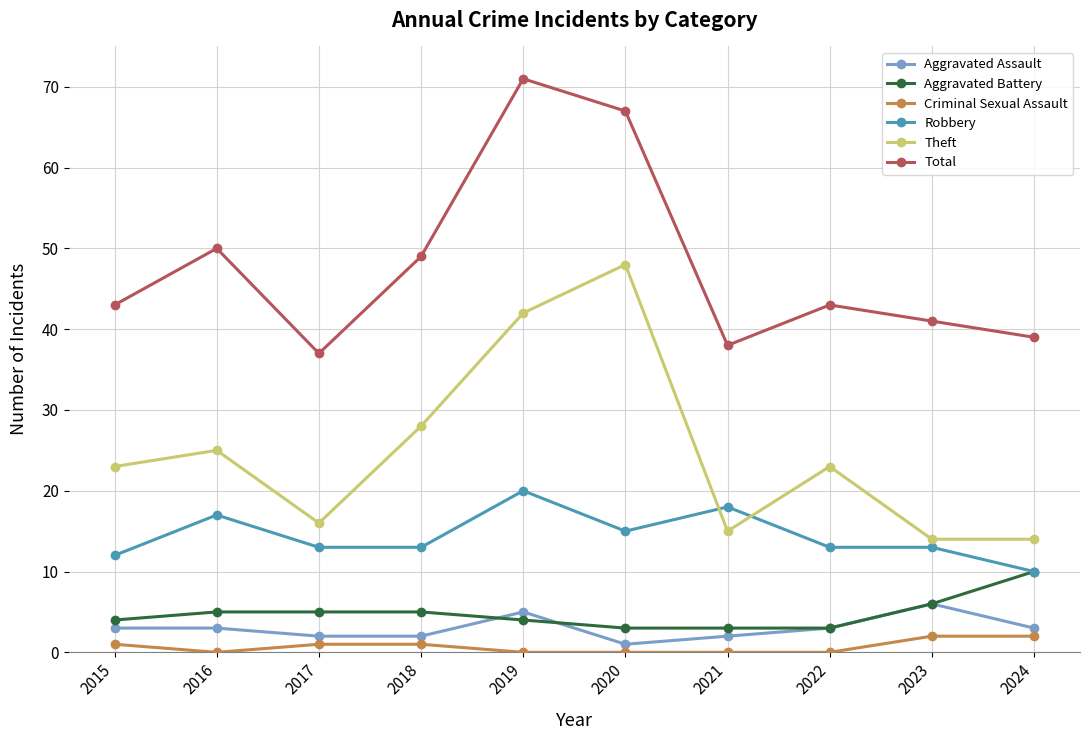

Reading left to right, extract all data points from this chart.

Aggravated Assault: 2015=3	2016=3	2017=2	2018=2	2019=5	2020=1	2021=2	2022=3	2023=6	2024=3
Aggravated Battery: 2015=4	2016=5	2017=5	2018=5	2019=4	2020=3	2021=3	2022=3	2023=6	2024=10
Criminal Sexual Assault: 2015=1	2016=0	2017=1	2018=1	2019=0	2020=0	2021=0	2022=0	2023=2	2024=2
Robbery: 2015=12	2016=17	2017=13	2018=13	2019=20	2020=15	2021=18	2022=13	2023=13	2024=10
Theft: 2015=23	2016=25	2017=16	2018=28	2019=42	2020=48	2021=15	2022=23	2023=14	2024=14
Total: 2015=43	2016=50	2017=37	2018=49	2019=71	2020=67	2021=38	2022=43	2023=41	2024=39